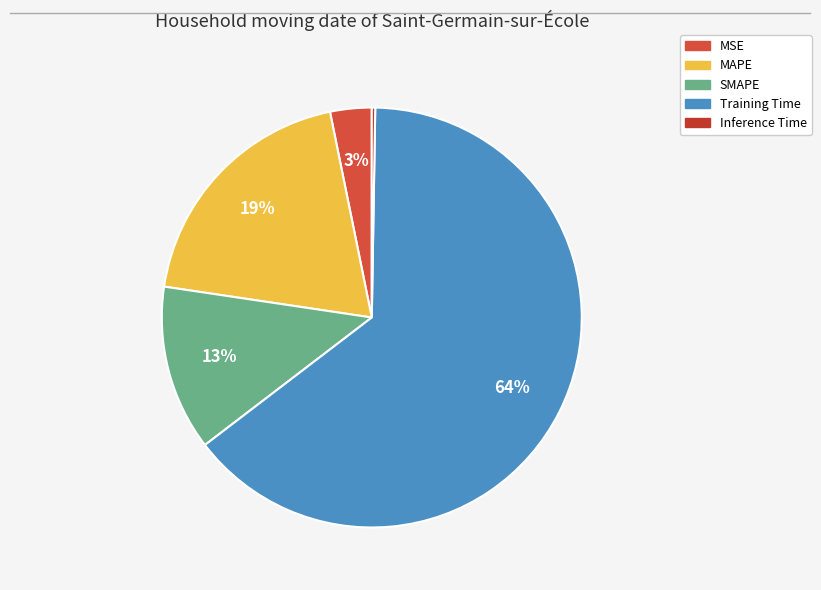

How many slices are in this pie chart?

5